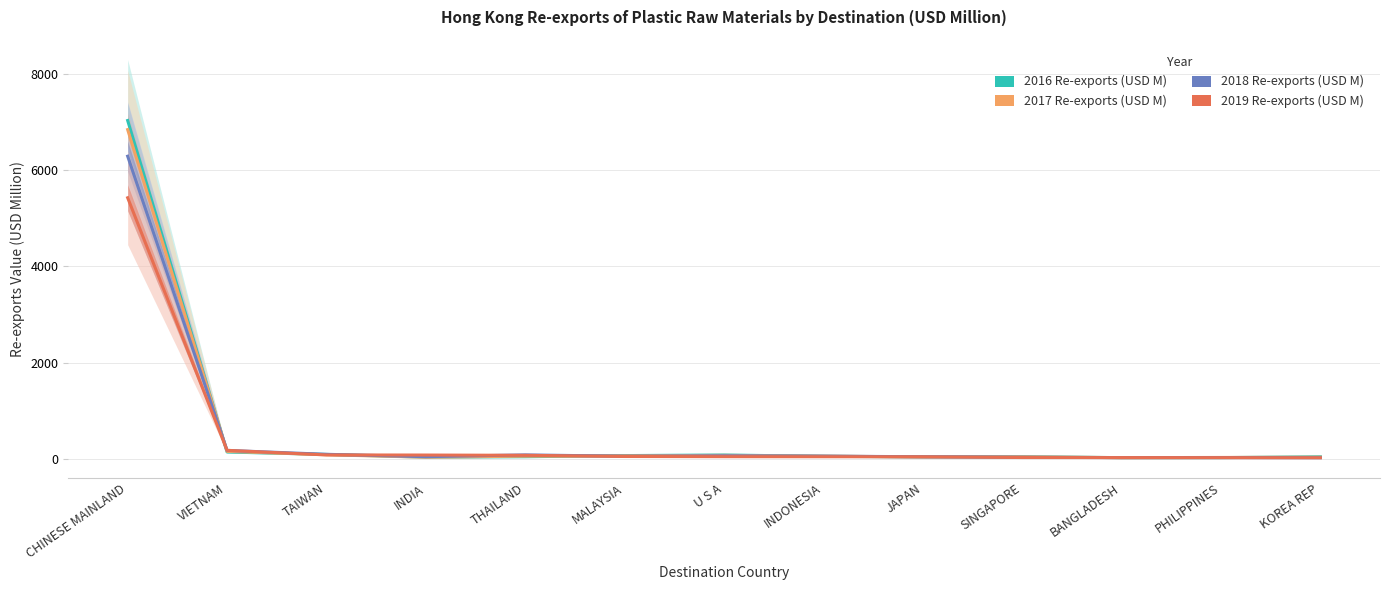

Where do 2017 Re-exports (USD M) and 2018 Re-exports (USD M) first cross each other?

CHINESE MAINLAND and VIETNAM